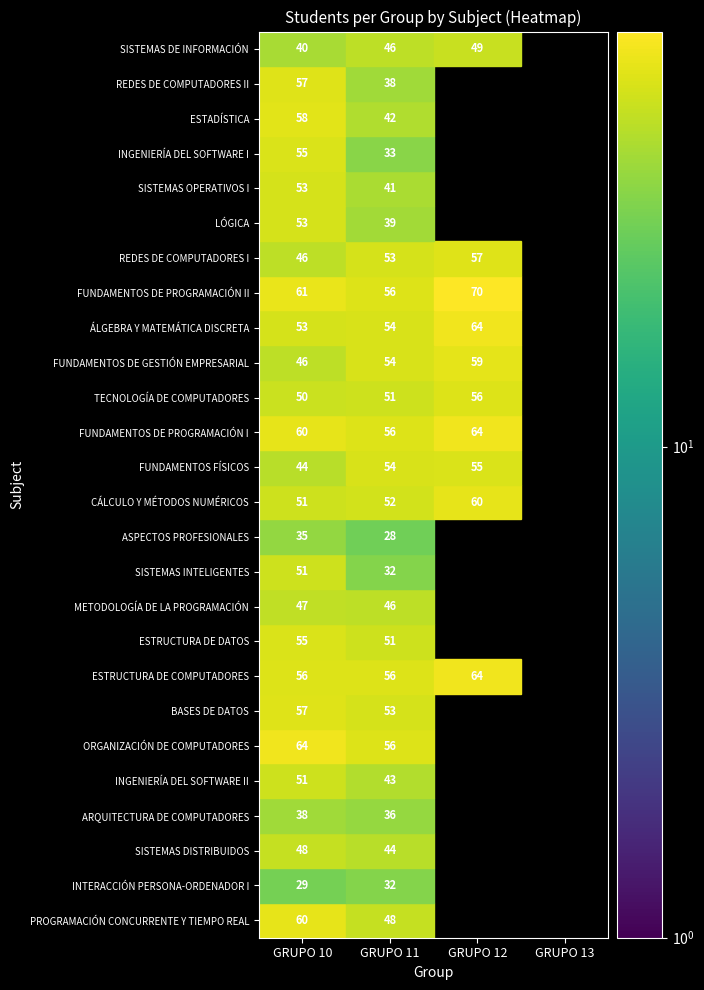

Rank the categories by PROGRAMACIÓN CONCURRENTE Y TIEMPO REAL value from lowest to highest.

2, 3, 1, 0